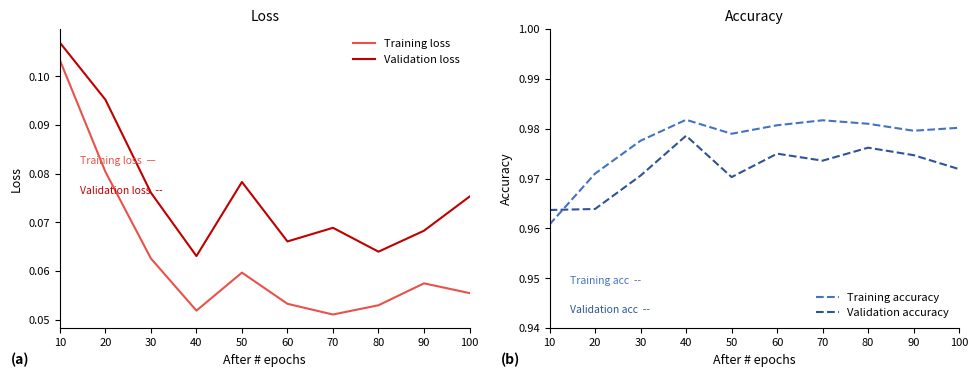

Reading right to left, list all the values displayed in this chart.

Training loss: 0.1	0.1	0.1	0.1	0.1	0.1	0.1	0.1	0.1	0.1
Validation loss: 0.1	0.1	0.1	0.1	0.1	0.1	0.1	0.1	0.1	0.1
Training accuracy: 1.0	1.0	1.0	1.0	1.0	1.0	1.0	1.0	1.0	1.0
Validation accuracy: 1.0	1.0	1.0	1.0	1.0	1.0	1.0	1.0	1.0	1.0